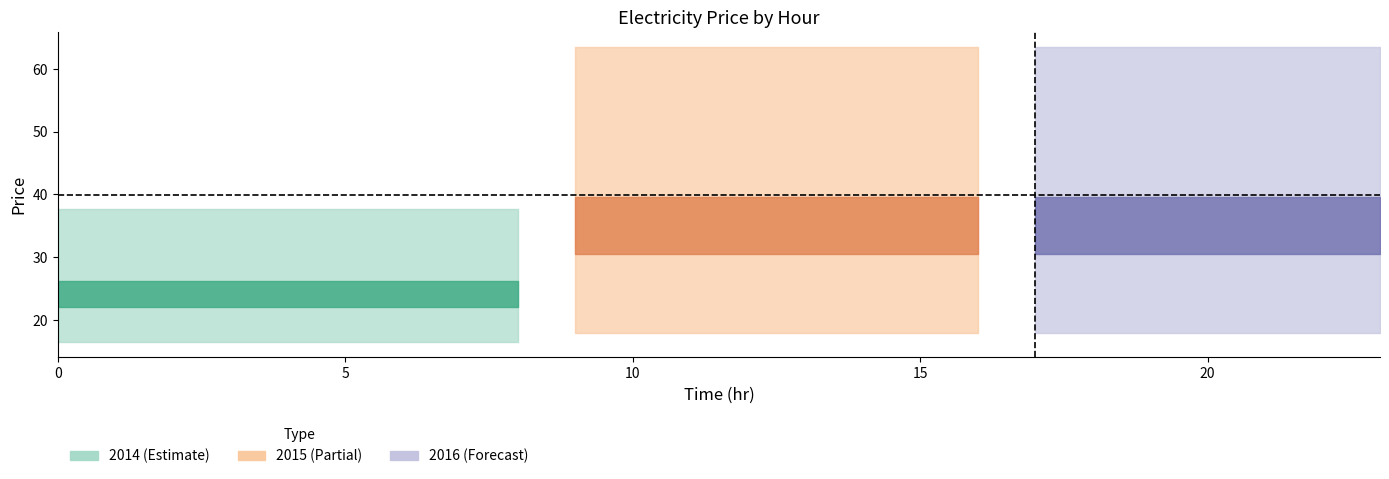

Does the chart display data point markers on the line(s)?

No